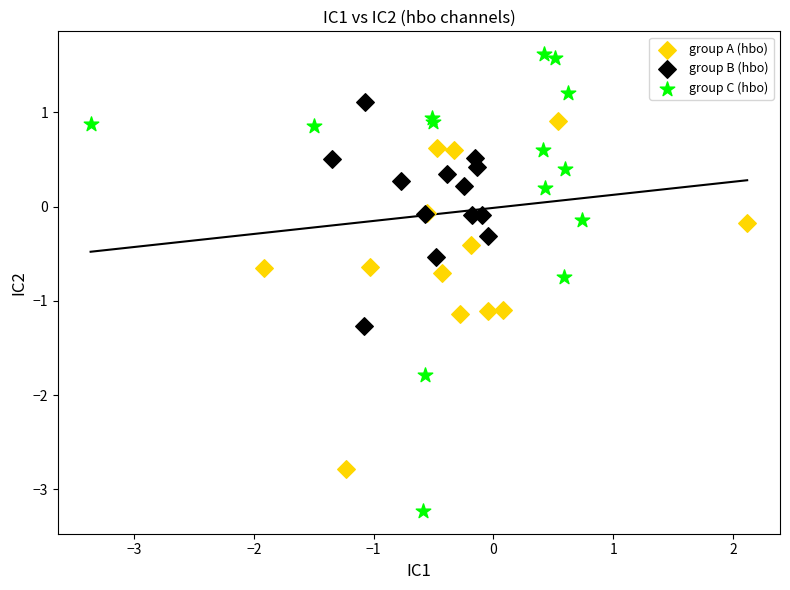

Which series contains the highest Y value?

group C (hbo)